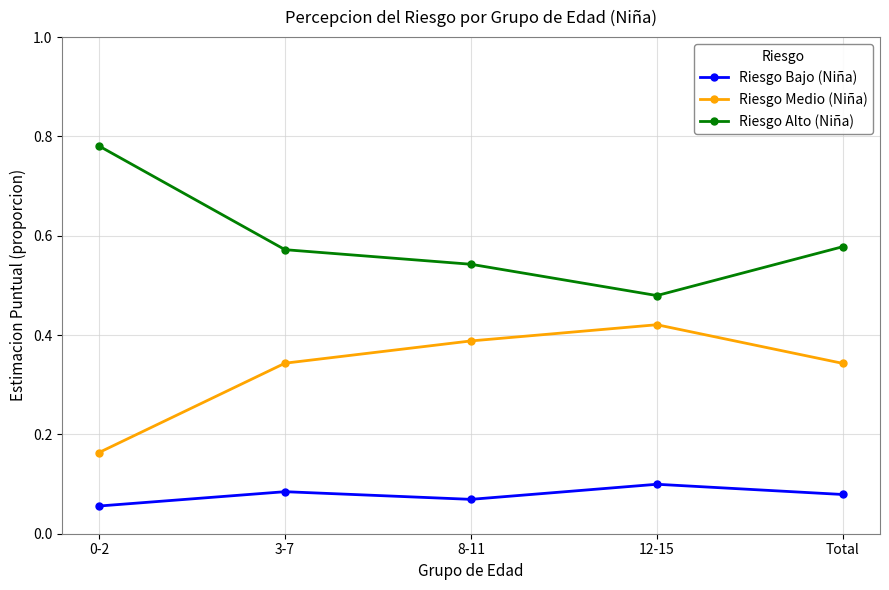

True or false: Riesgo Bajo (Niña) and Riesgo Medio (Niña) cross at least once.

False